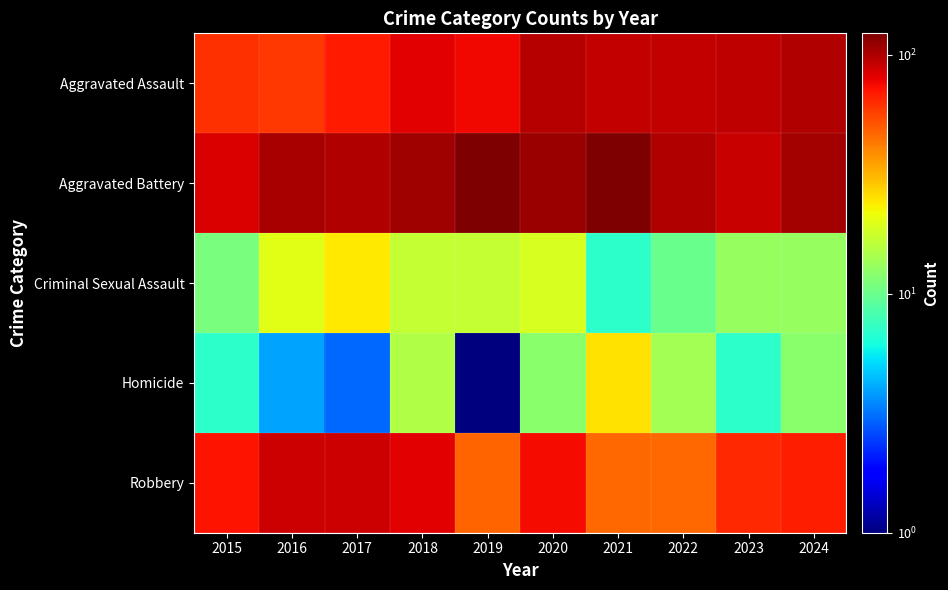

At how many categories does at least one series exceed 64?

10